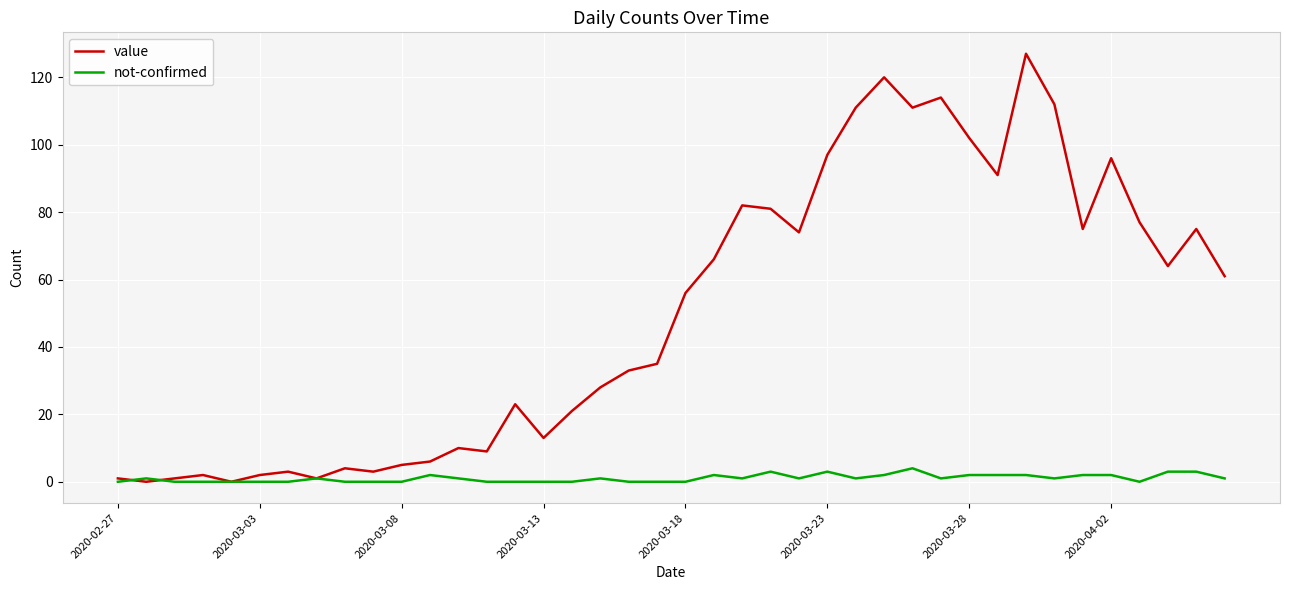

Which series ends up on top after the final intersection of not-confirmed and value?

value